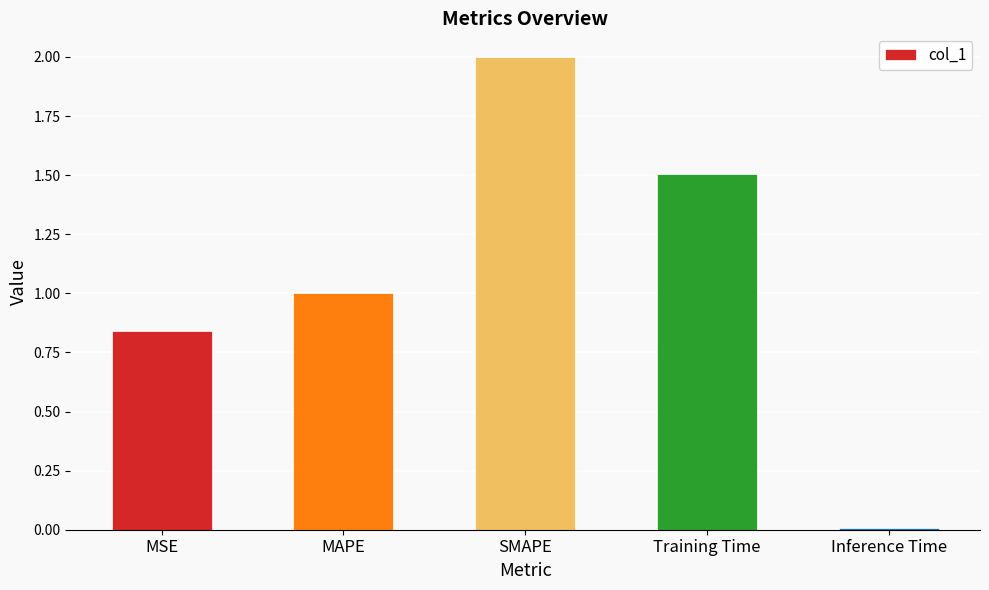

List the labels in order of value, smallest first.

Inference Time, MSE, MAPE, Training Time, SMAPE